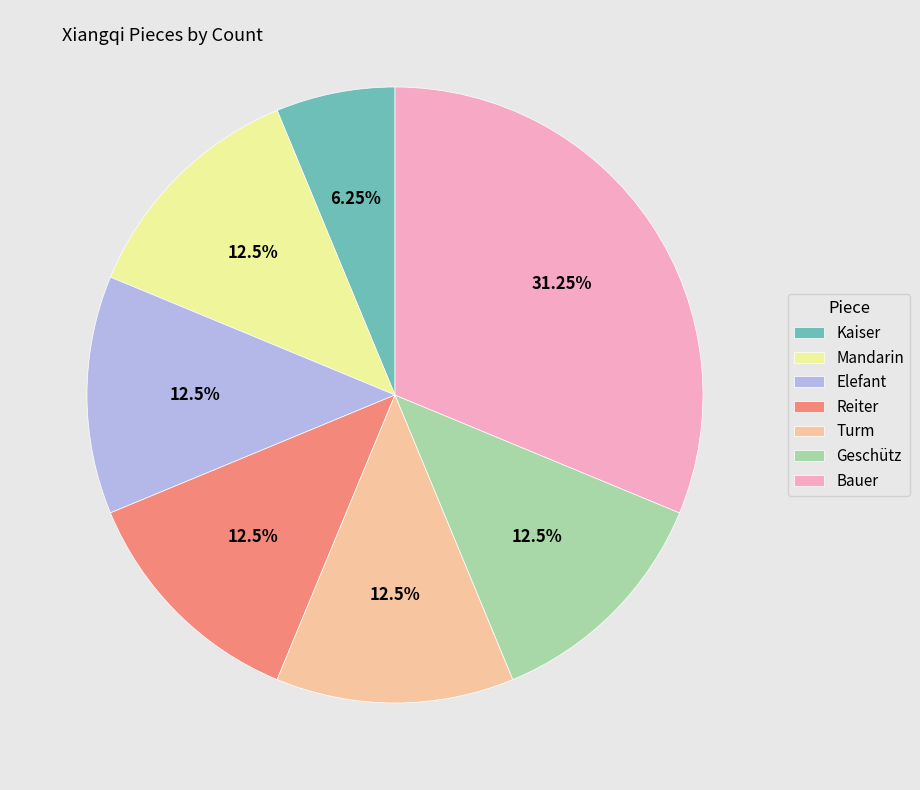

What is the ratio of the value at Kaiser to the value at Mandarin?

0.5